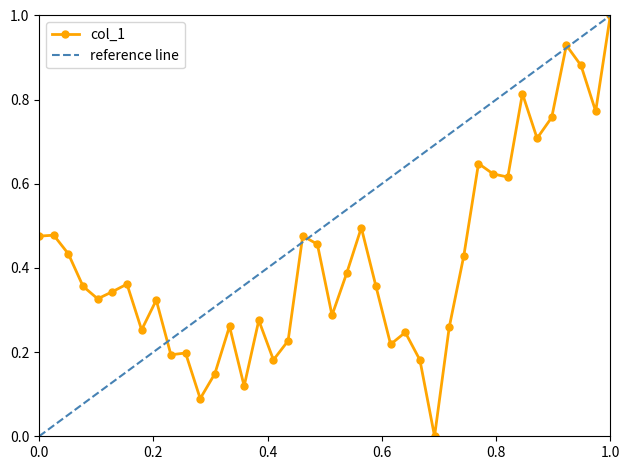

True or false: col_1 has more than 0 points higher than both neighbors.

True